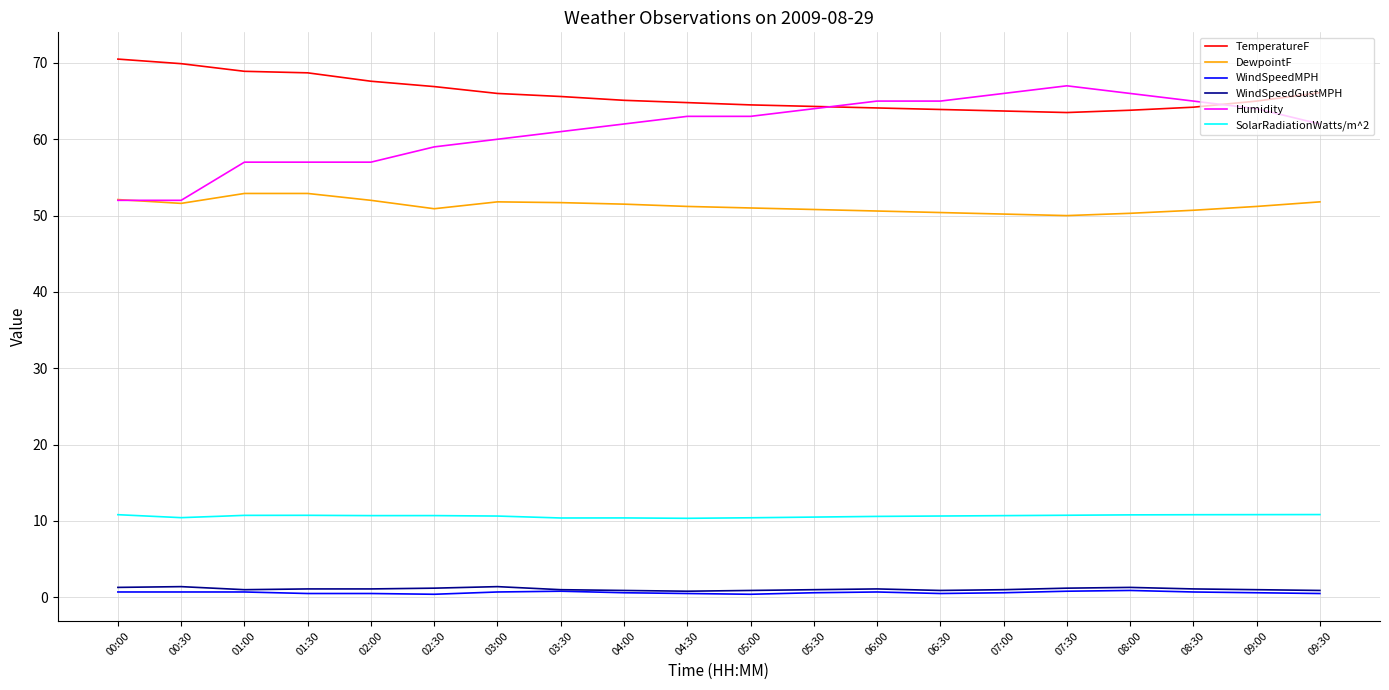

True or false: DewpointF has a value of 52.9 at 01:30.

True